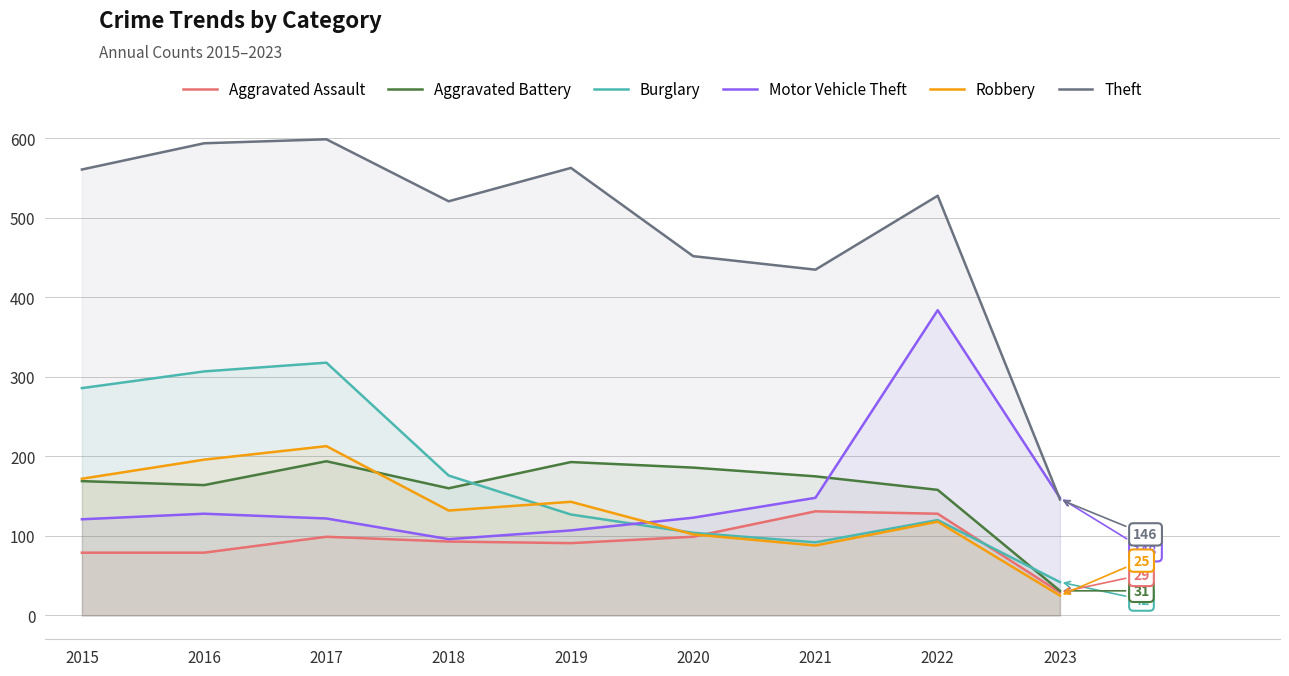

True or false: Aggravated Battery and Theft intersect in this chart.

False